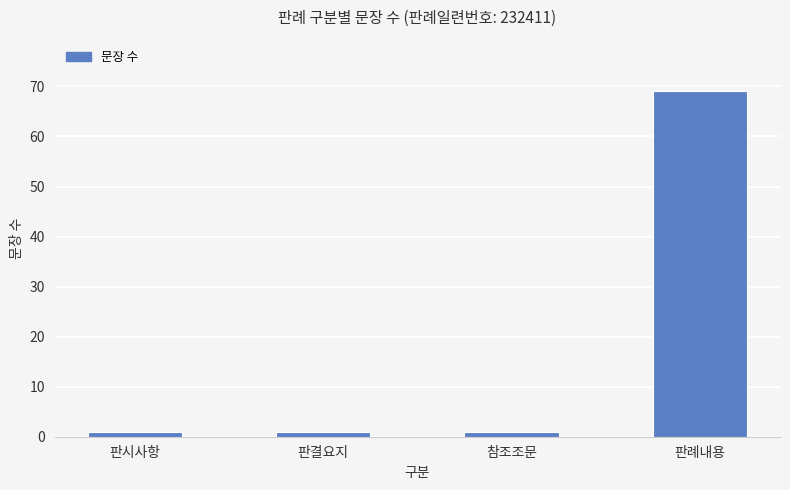

Reading right to left, transcribe all the data shown in this chart.

69	1	1	1